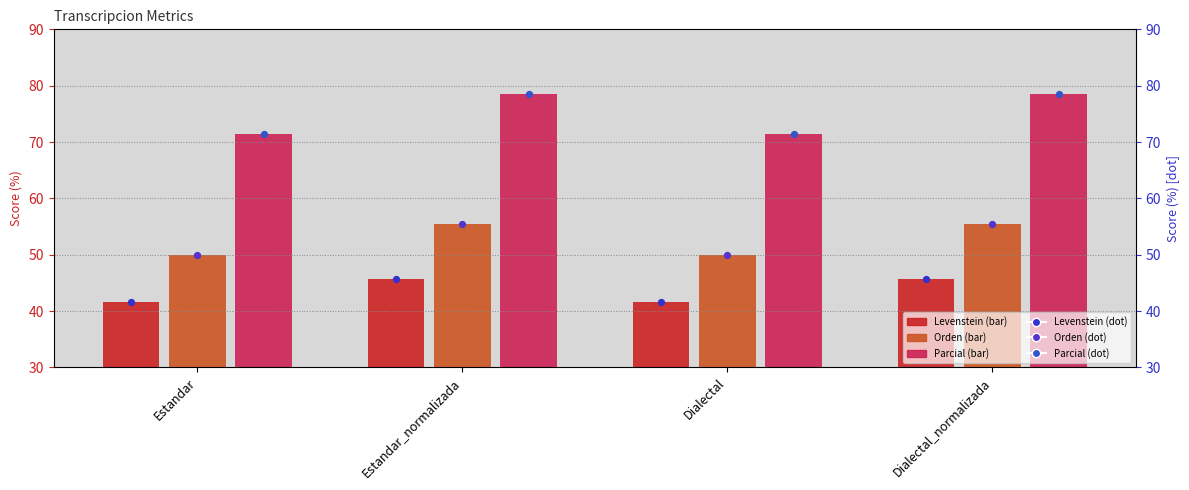

What is the total value across all series at Estandar?

325.9